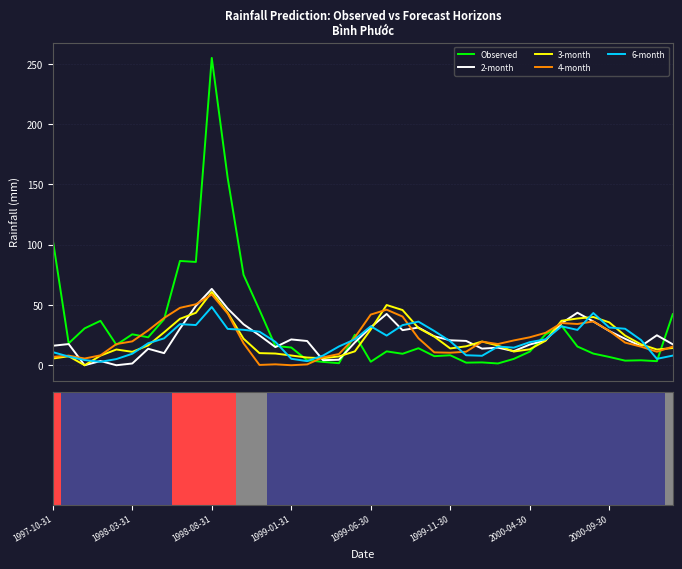

What is the highest value of the 3-month series?

60.7